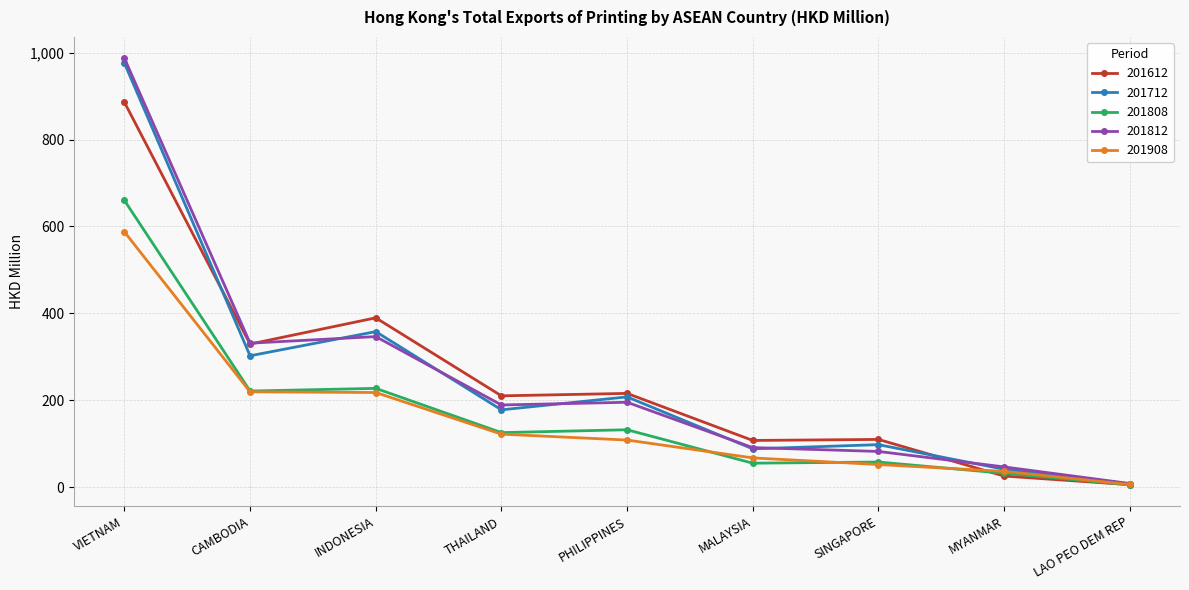

At how many categories does at least one series exceed 25?

8